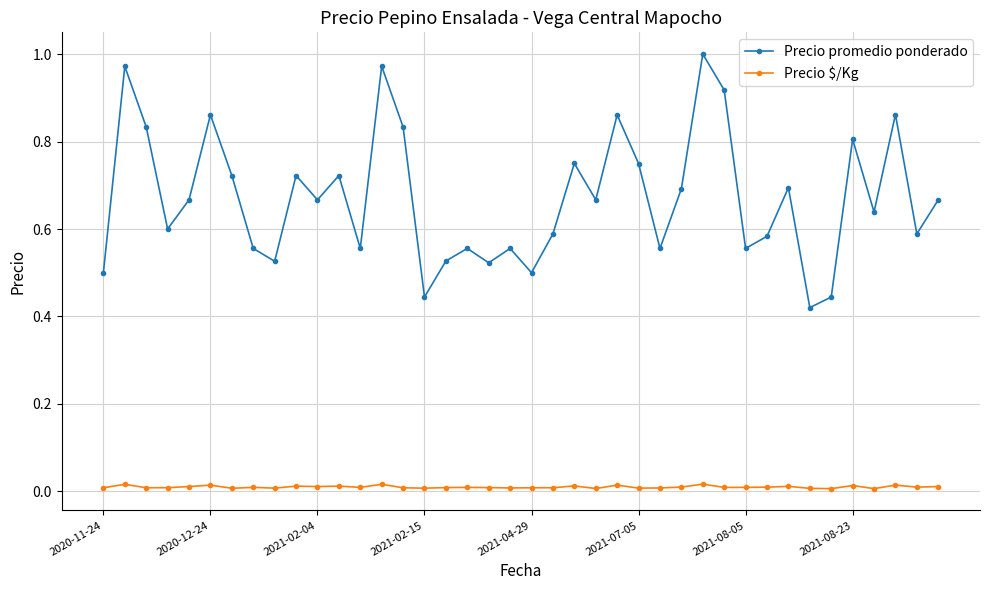

At how many categories does at least one series exceed 0?

40